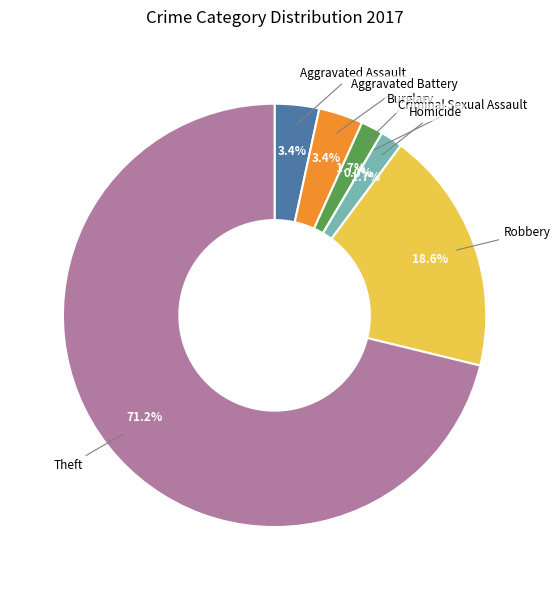

What is the change in value from Burglary to Criminal Sexual Assault?

-1